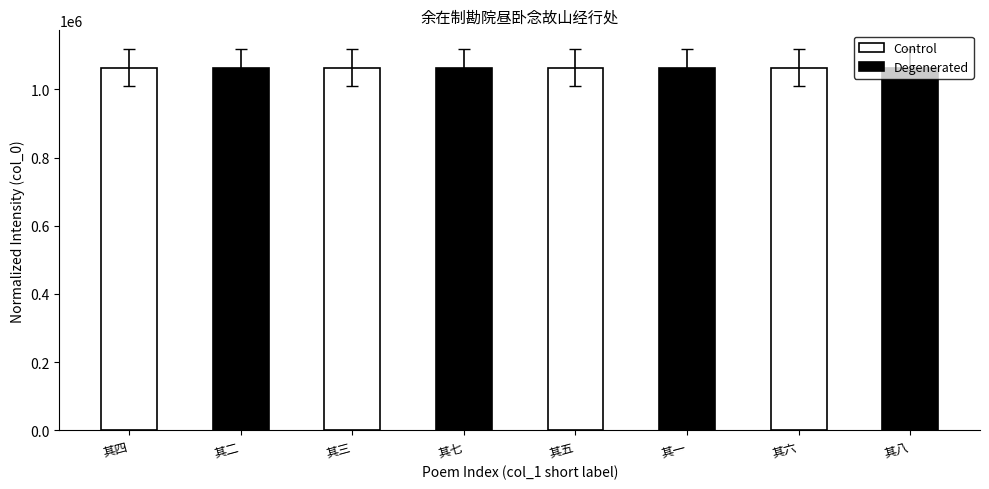

Is it true that Control equals 1668275 at 其三?

False